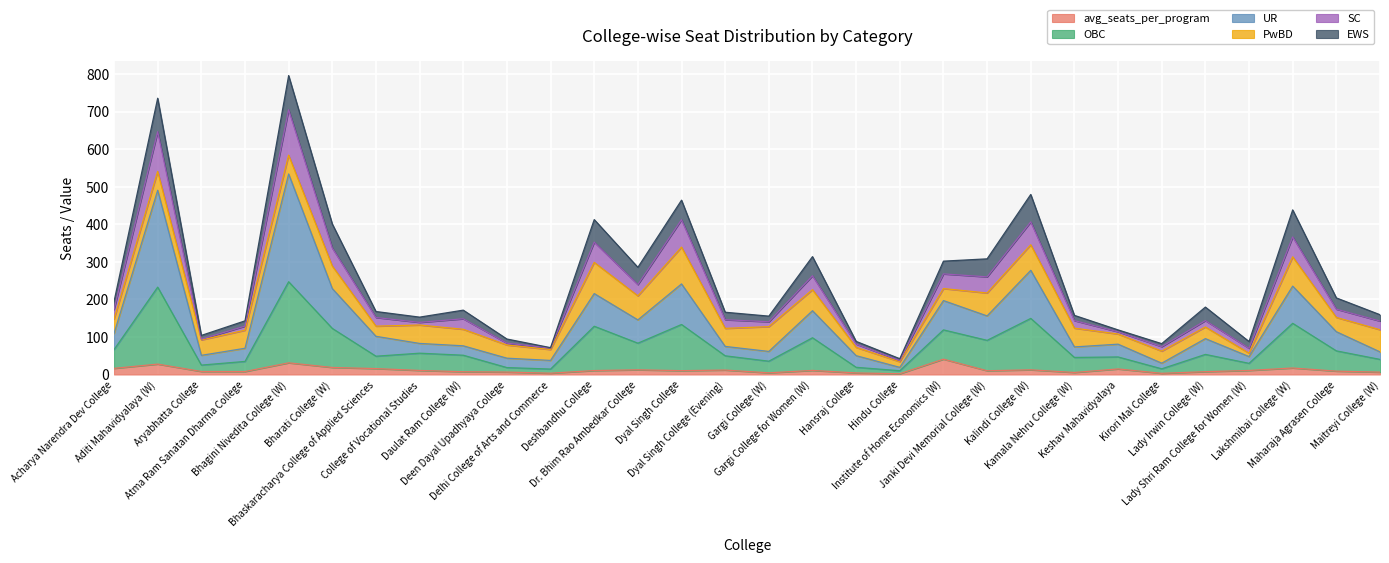

The SC series shows 121.1 at Deen Dayal Upadhyaya College. True or false?

False